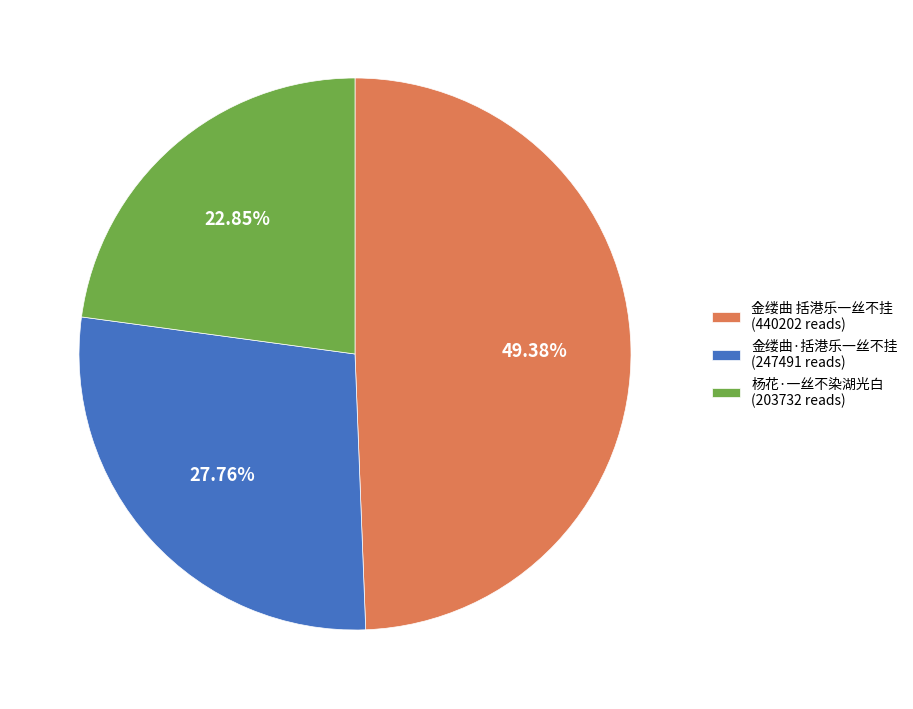

Is there any slice that represents more than half of the pie?

No